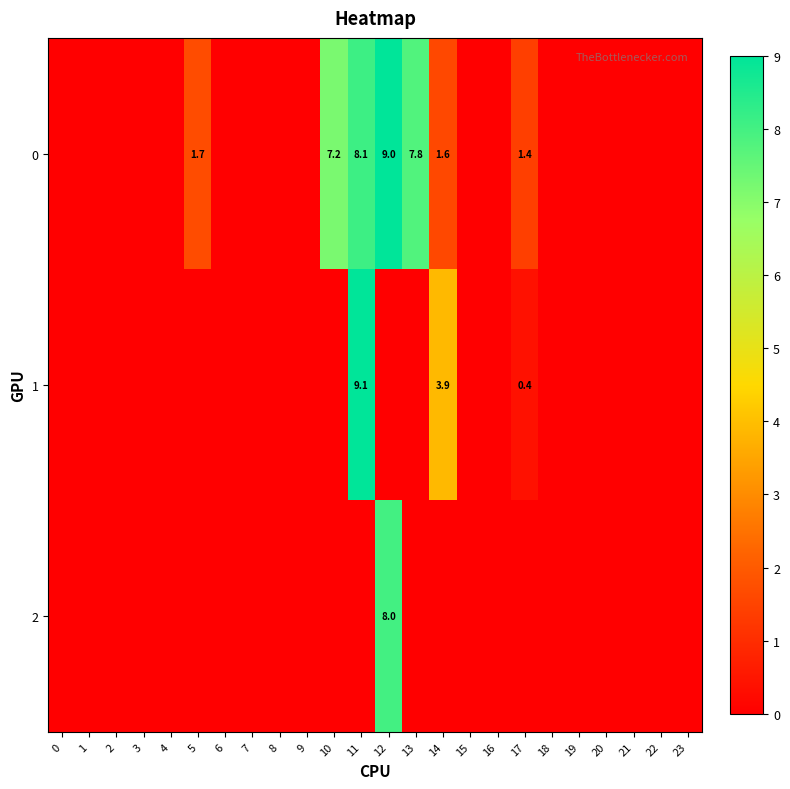

True or false: 0 has a value of 9.0 at 12.

True